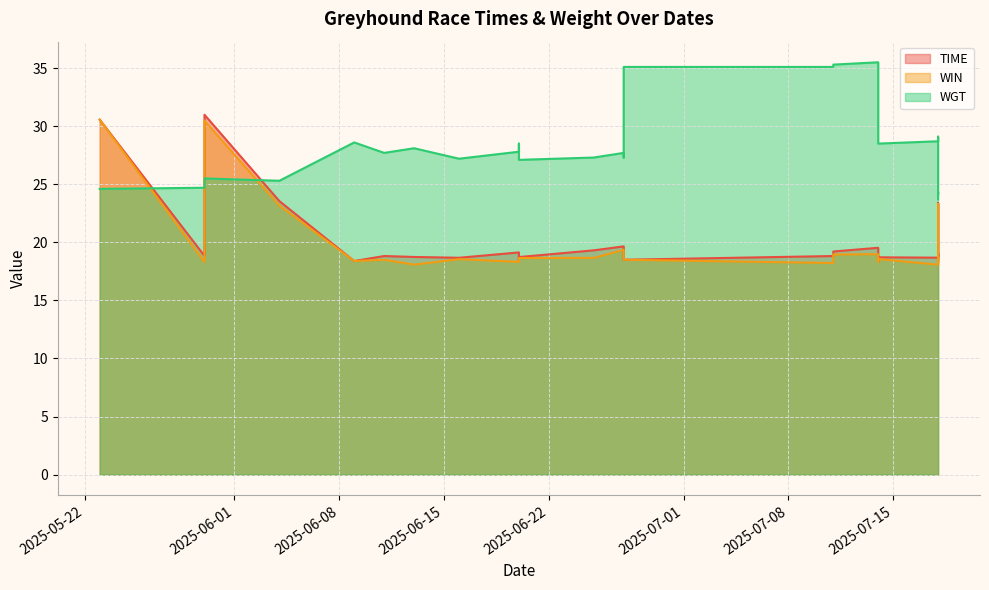

What is the maximum value shown in the chart?

35.5